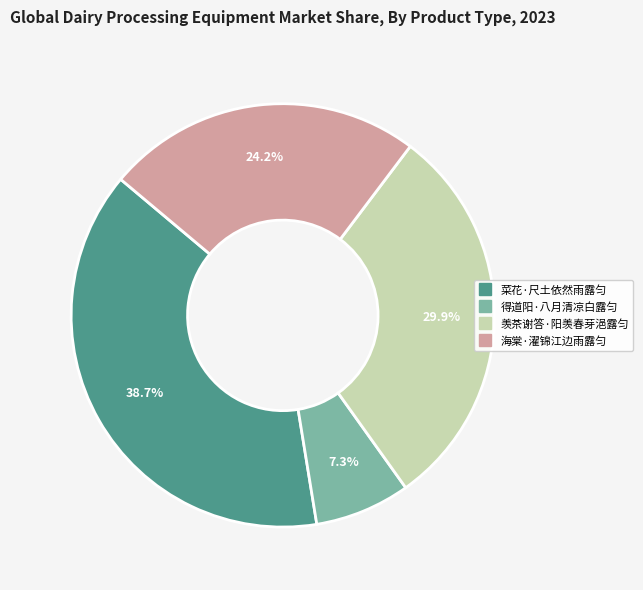

The 菜花·尺土依然雨露匀 slice represents 52% of the pie. True or false?

False